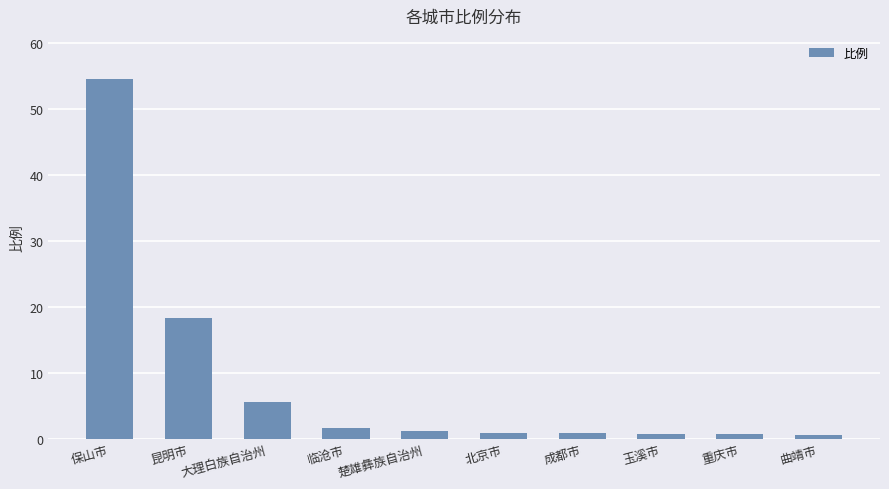

What is the greatest value displayed?

54.5